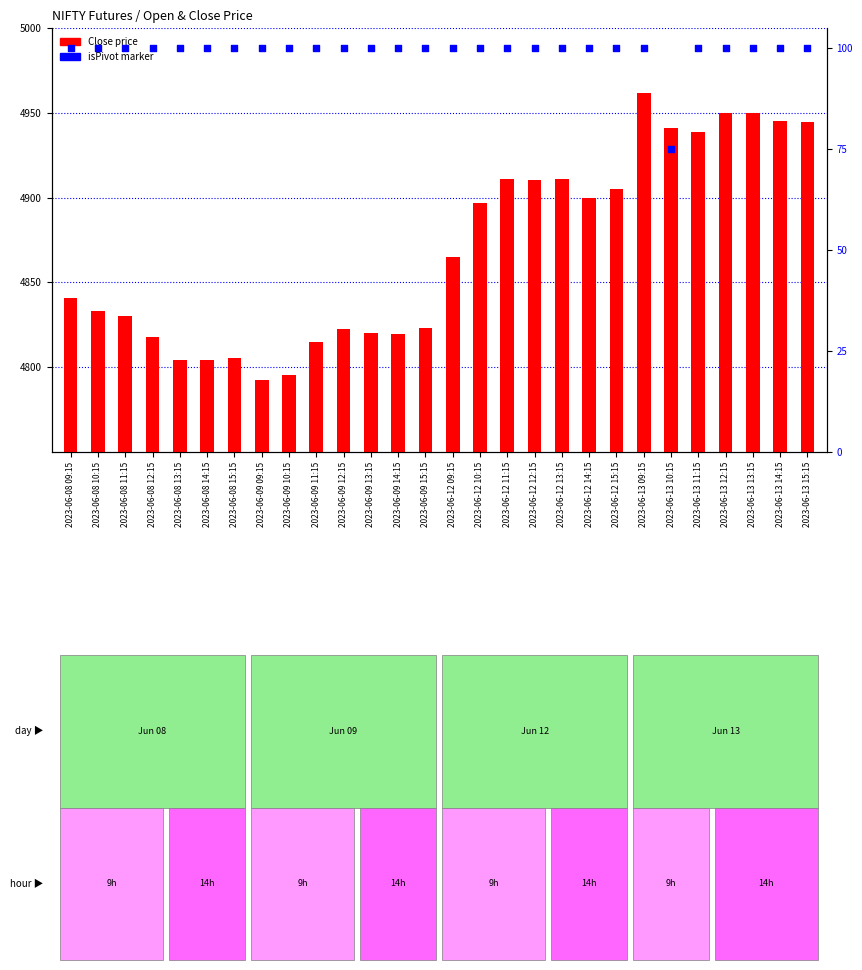

Which series reaches the minimum Y coordinate?

Close